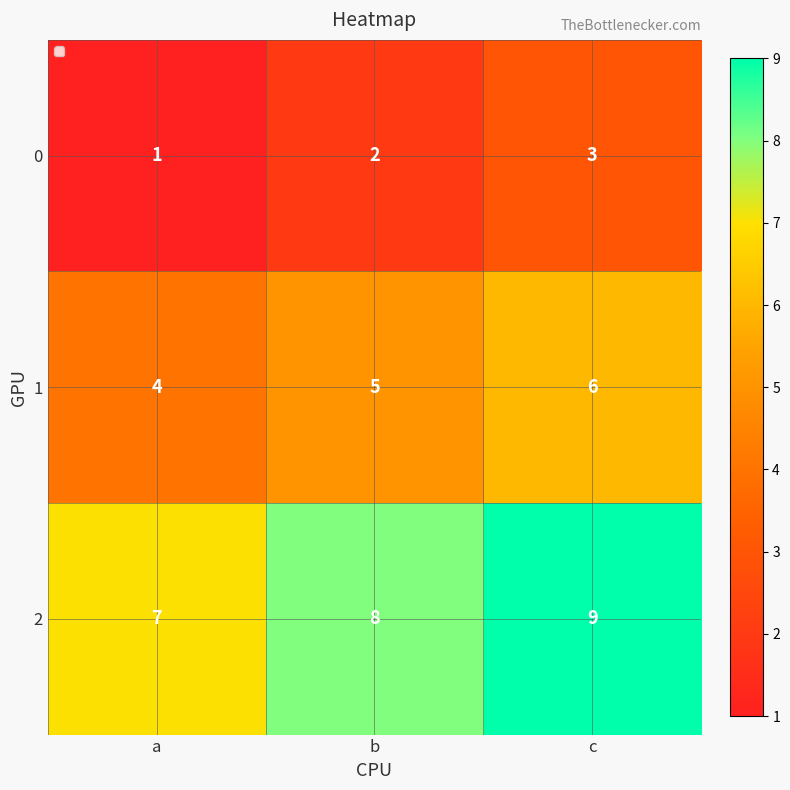

Which label corresponds to the largest value in the chart?

c